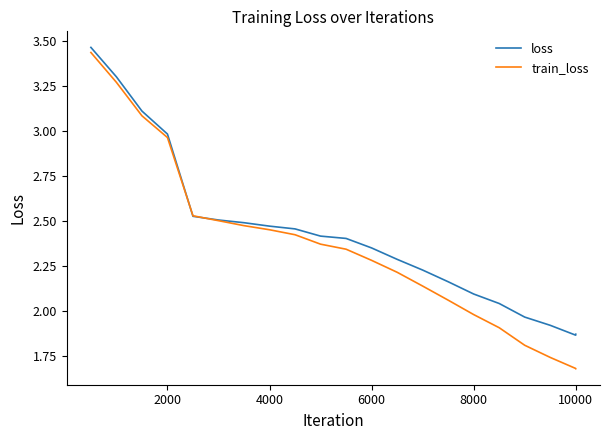

Which series has the largest range (max minus min)?

train_loss